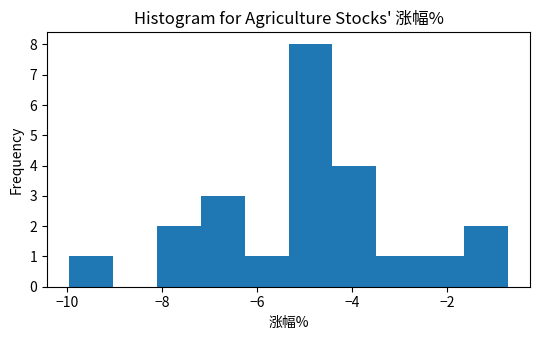

Reading left to right, list every bar in this chart as the range it spans on the x-axis followed by its height. Neither the bar edges nor the heights are printed on the chart, so give them approximately, as read against the axes.

-10.0 to -9.0: 1
-9.0 to -8.2: 0
-8.2 to -7.2: 2
-7.2 to -6.2: 3
-6.2 to -5.4: 1
-5.4 to -4.4: 8
-4.4 to -3.4: 4
-3.4 to -2.6: 1
-2.6 to -1.6: 1
-1.6 to -0.8: 2